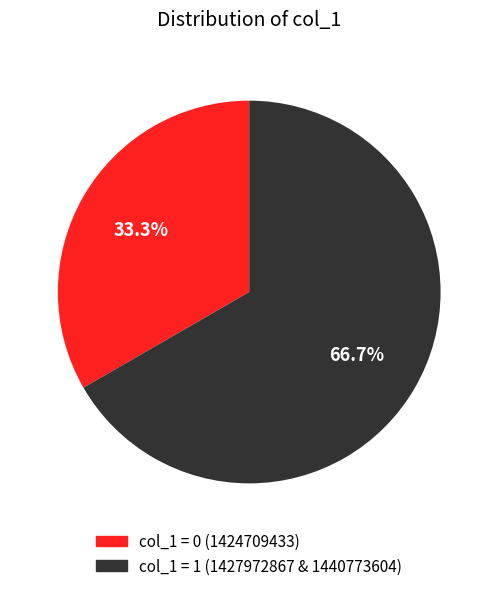

To the nearest percent, what is the average slice percentage?

50%